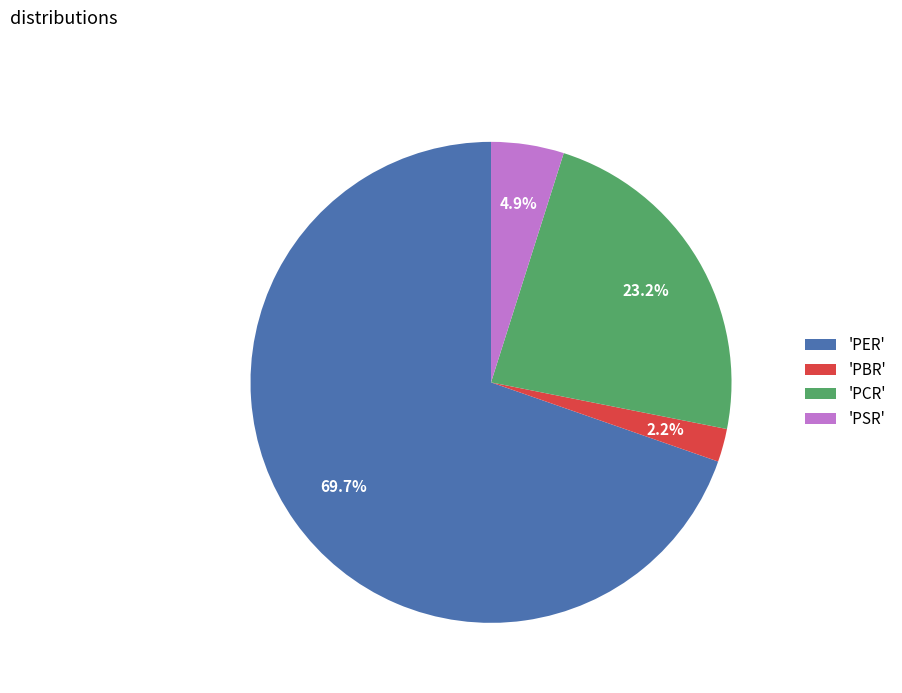

Which category has the smallest portion of the pie?

'PBR'